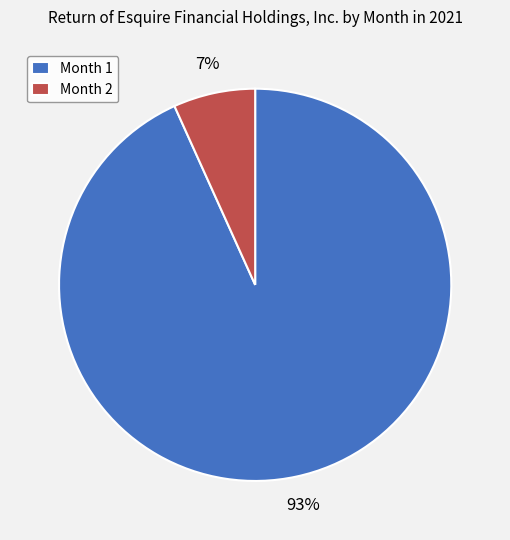

To the nearest percent, what is the average slice percentage?

50%